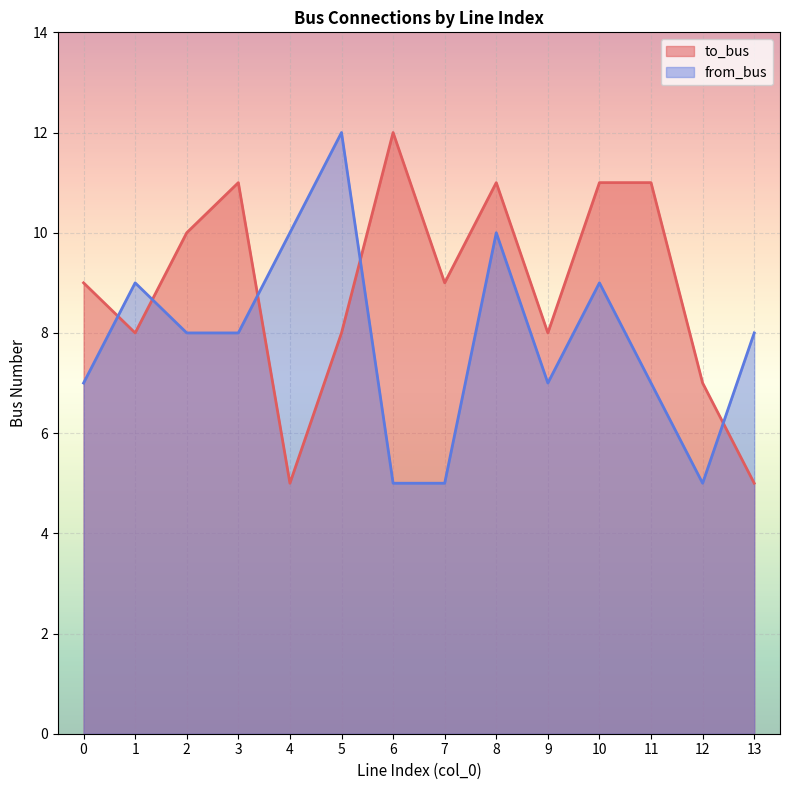

After their last crossing, which series has the higher values: to_bus or from_bus?

from_bus